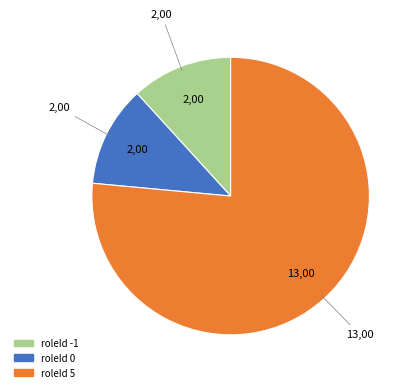

Count the number of slices in the pie.

3